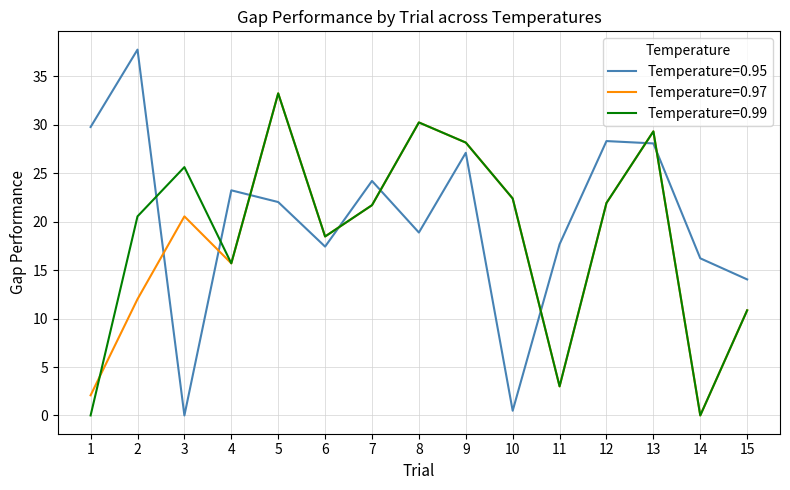

What is the maximum value shown in the chart?

37.8